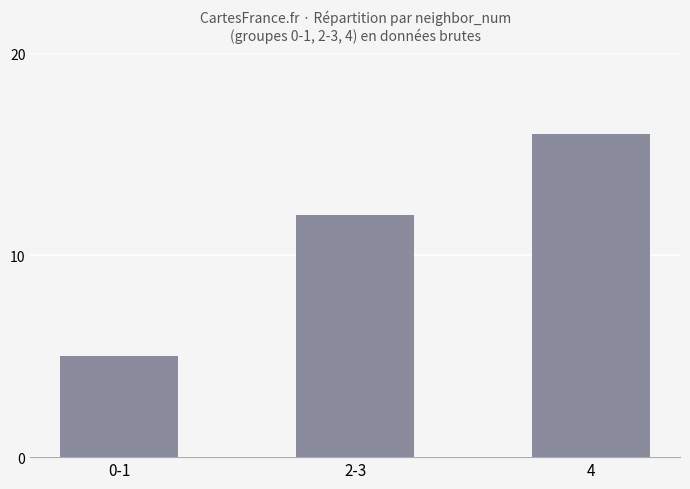

Reading right to left, what are all the values shown in this chart?

4=16	2-3=12	0-1=5